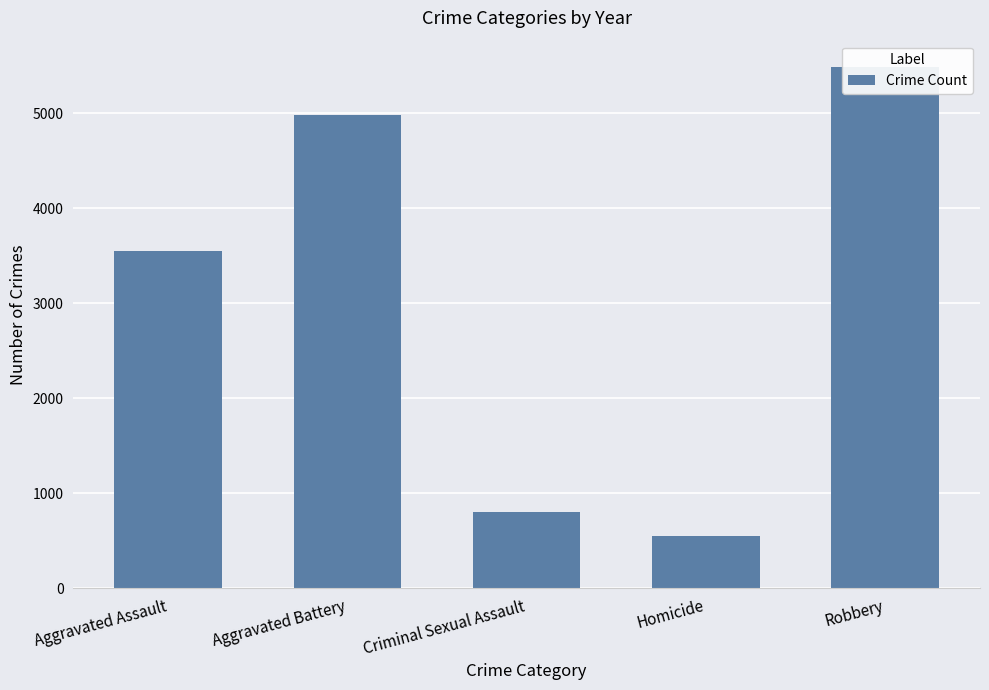

True or false: the data shows 5491 at Robbery.

True